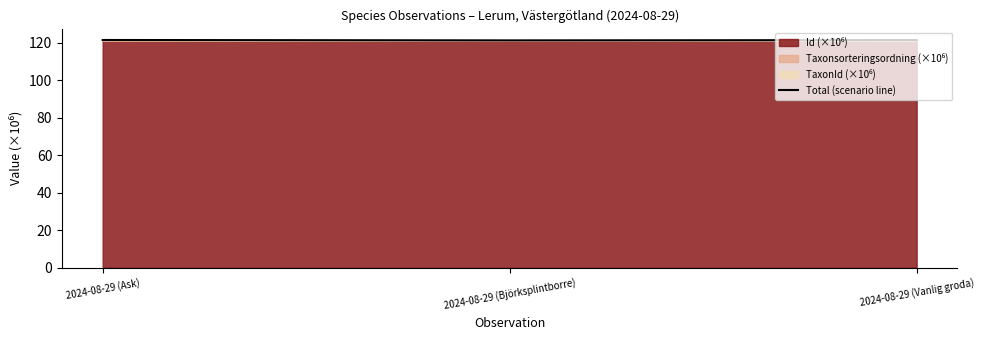

What position from the left is 2024-08-29 (Vanlig groda)?

3